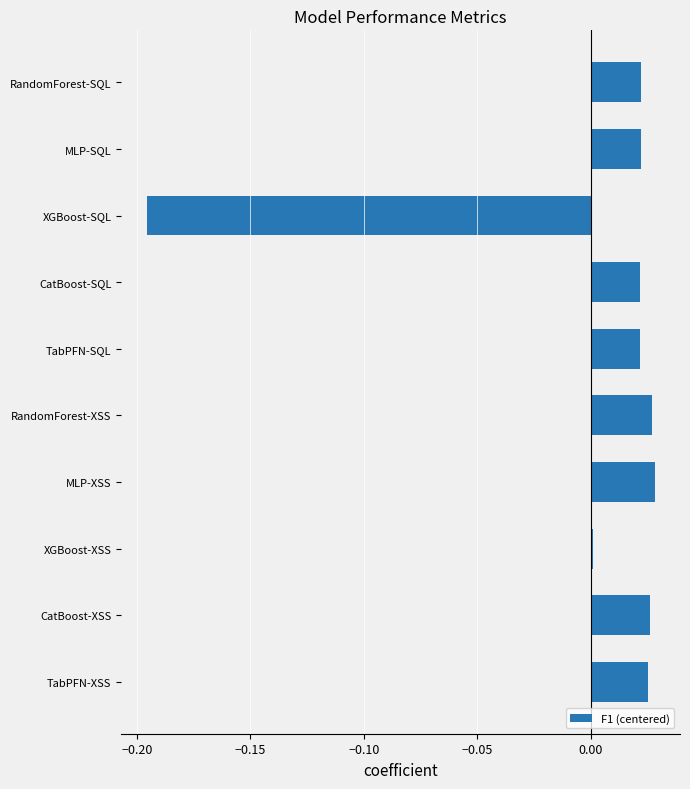

The chart shows a value of 0.0 at XGBoost-XSS. True or false?

True